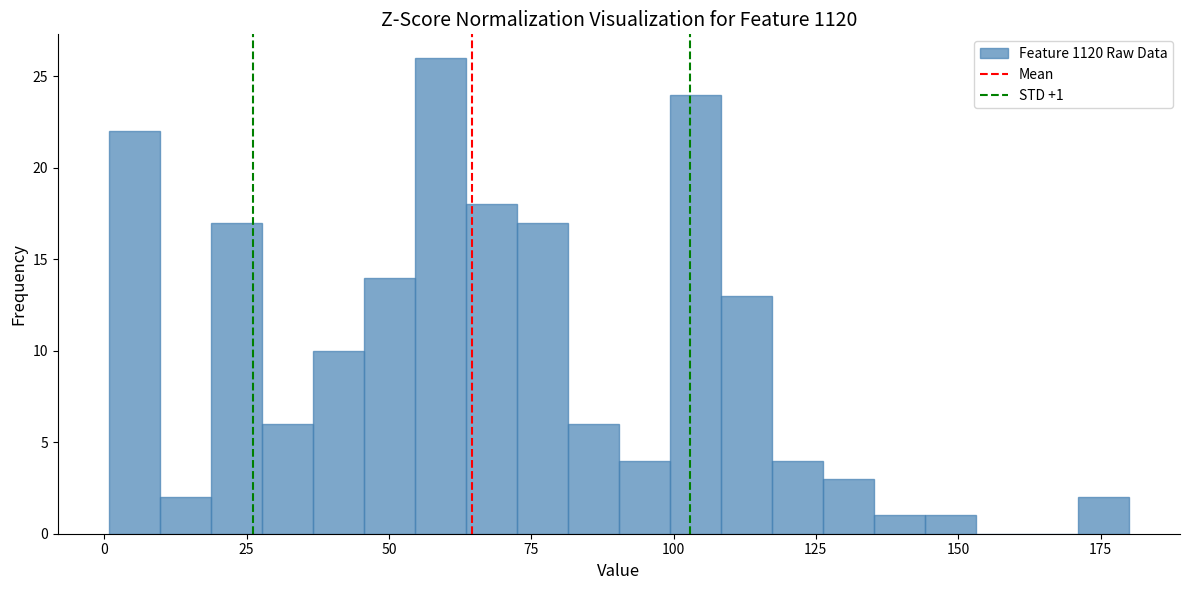

Read against the x-axis, roughly where is the centre of the tallest bar?

60